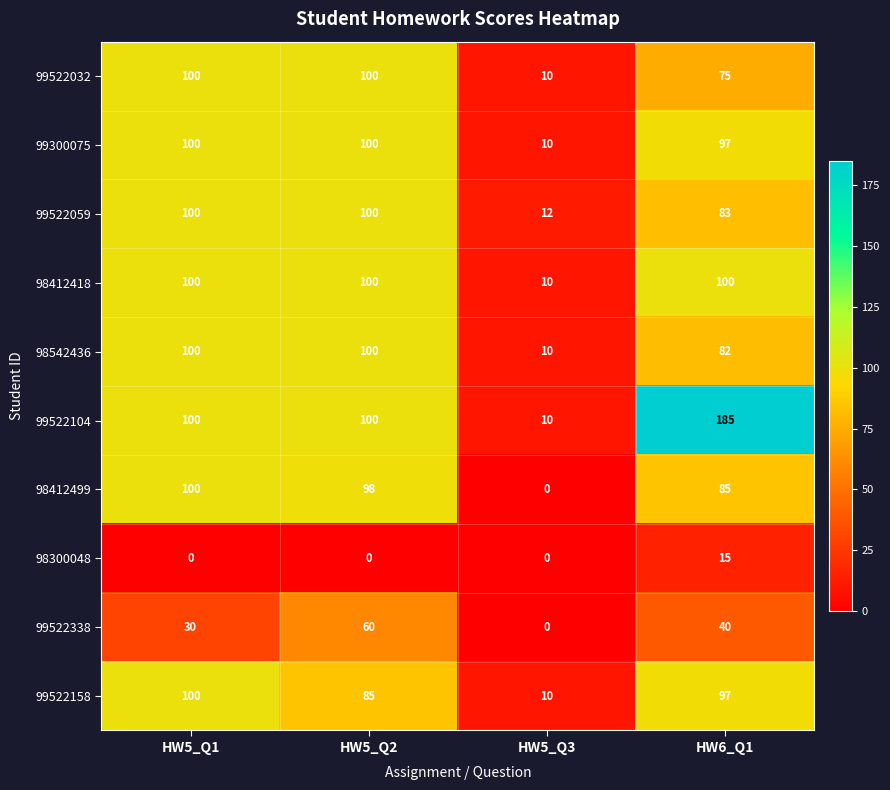

Between HW5_Q1 and HW5_Q2, which series saw the biggest shift?

99522338